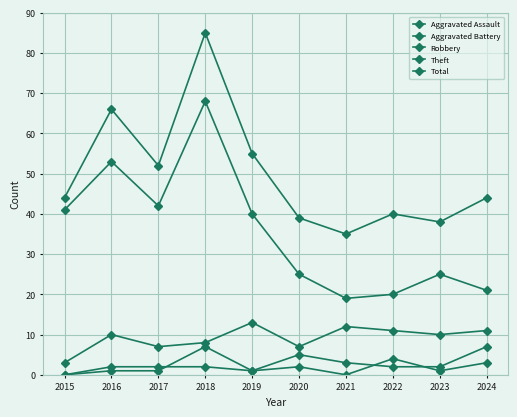

What is the maximum value shown in the chart?

85